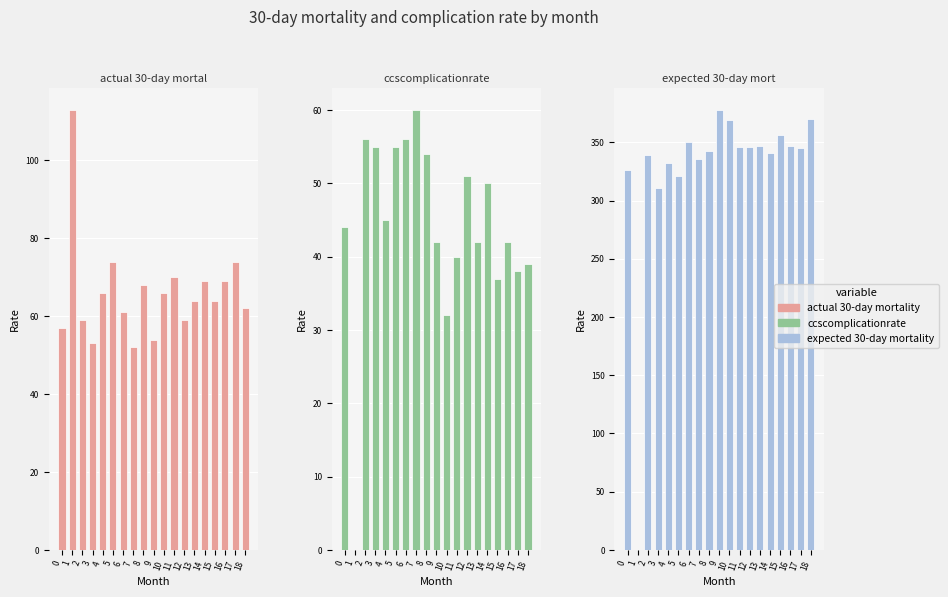

What is the value of the actual 30-day mortality bar at the 17th from the left?

69